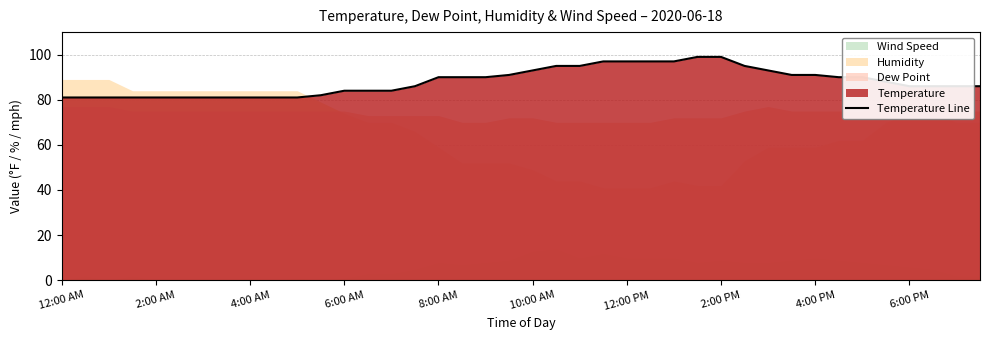

The chart shows a value of 140 at 10. True or false?

False